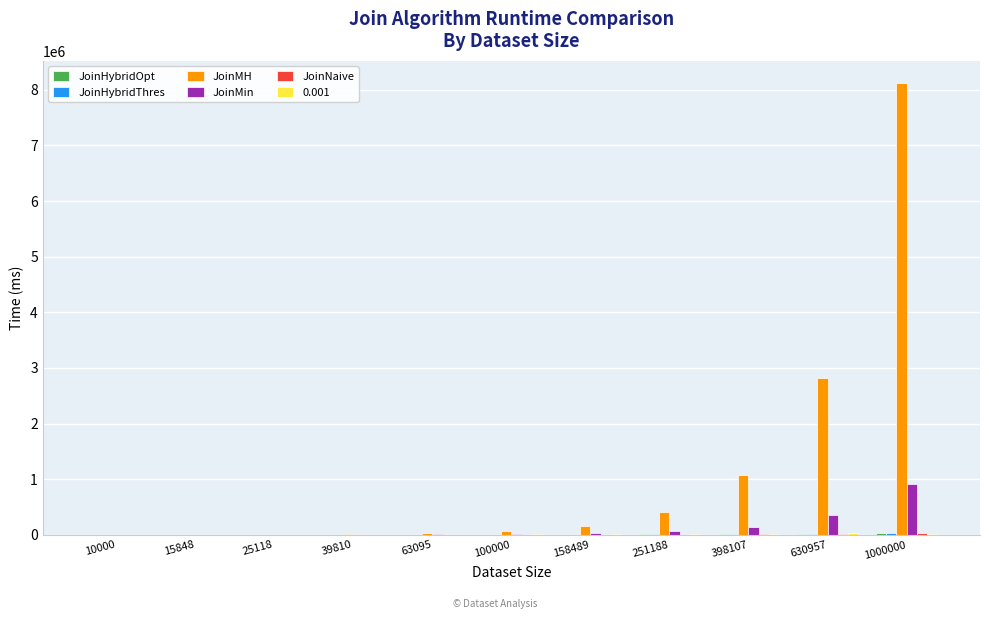

Which series changed the most between 100000 and 1000000?

JoinMH